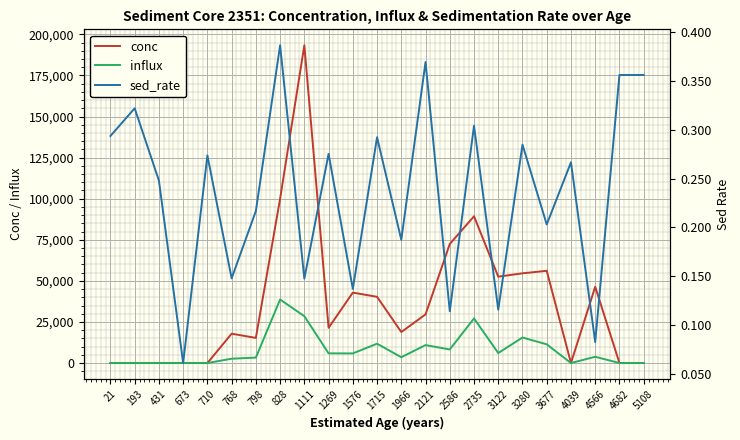

List the series in order of their peak value, highest first.

conc, influx, sed_rate